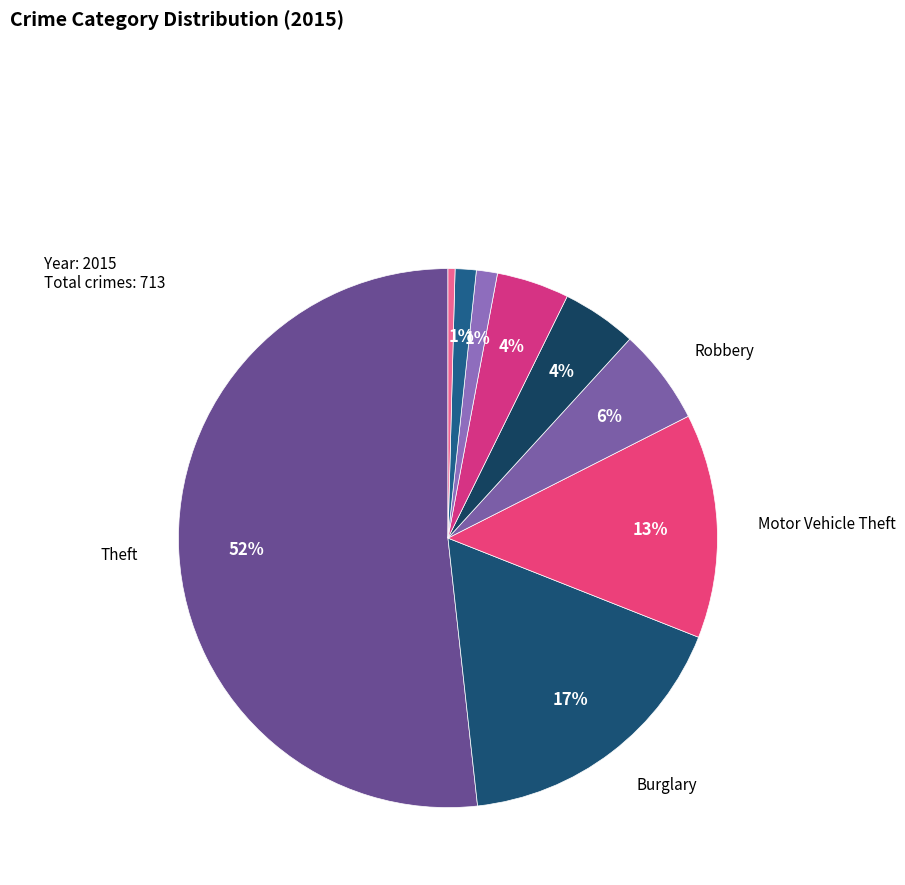

Rank the categories by value from highest to lowest.

Theft, Burglary, Motor Vehicle Theft, Robbery, Aggravated Assault, Aggravated Battery, Criminal Sexual Assault, Arson, Homicide